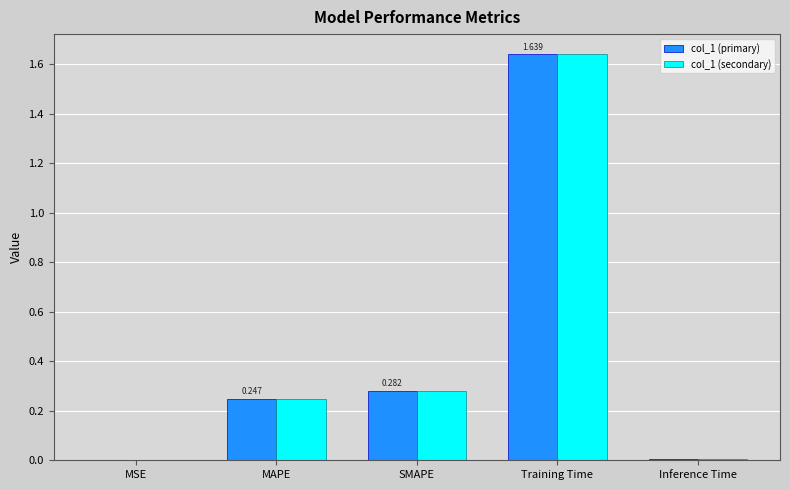

At which label does col_1 (primary) reach its peak?

Training Time